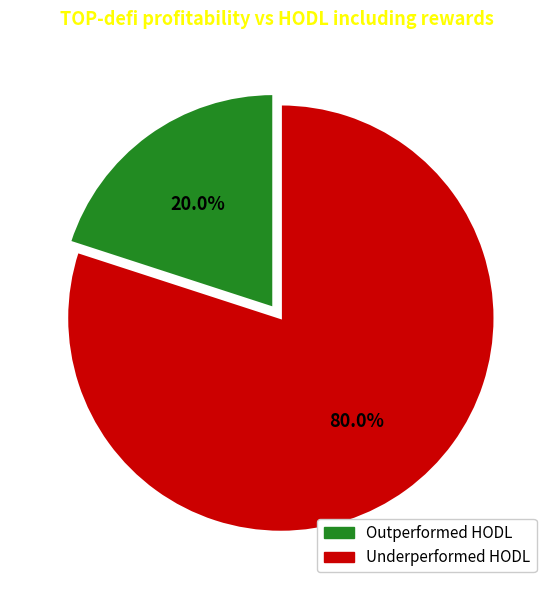

Is there a majority slice in this chart?

Yes